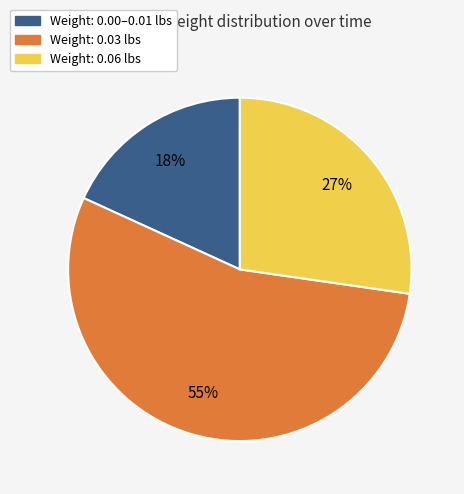

To the nearest percent, what is the combined percentage of Weight: 0.00–0.01 lbs and Weight: 0.03 lbs?

73%